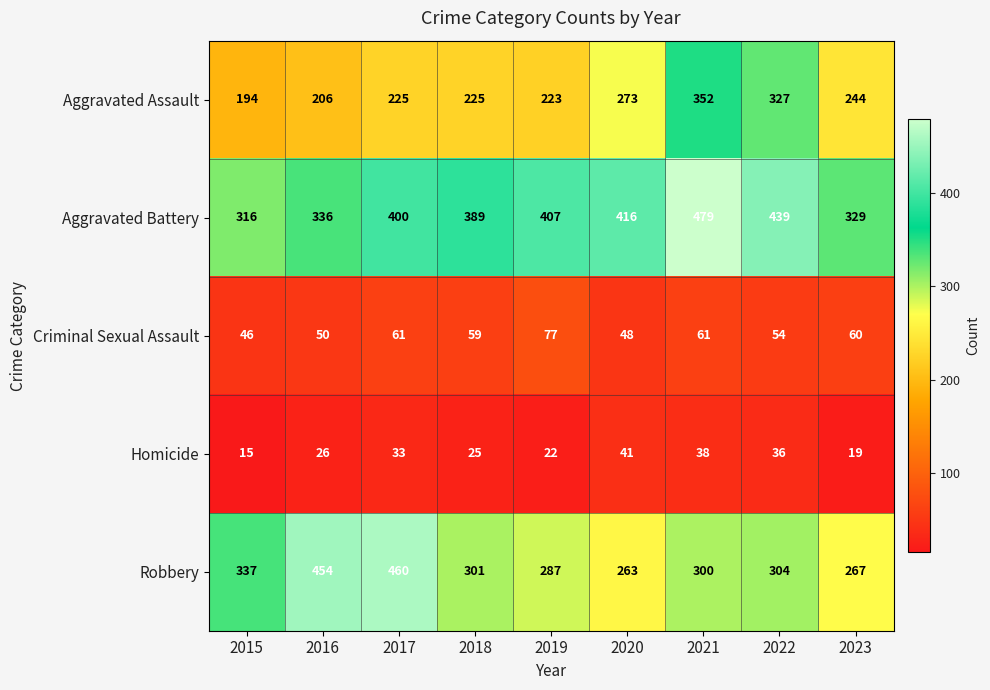

Count the number of data series in this chart.

5